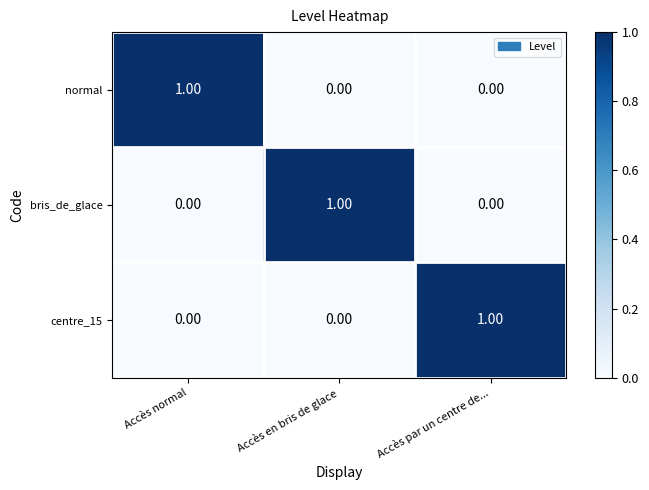

At which label does normal reach its peak?

Accès normal